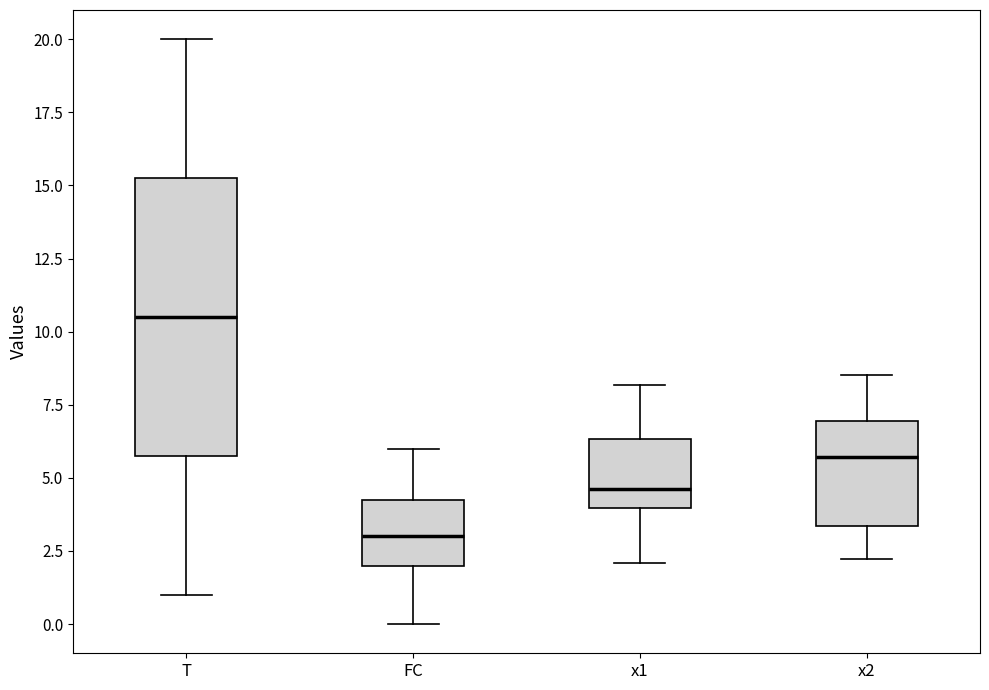

Reading left to right, transcribe this box plot: for each box, give where its median line is, the range the box spans, and where its two whiskers end, as read against the y-axis. The values are not printed on the chart, so give them approximately, as read against the axis.

T: median 10.5, box 6.0 to 15.5, whiskers 1.0 to 20.0
FC: median 3.0, box 2.0 to 4.5, whiskers 0.0 to 6.0
x1: median 4.5, box 4.0 to 6.5, whiskers 2.0 to 8.0
x2: median 5.5, box 3.5 to 7.0, whiskers 2.0 to 8.5